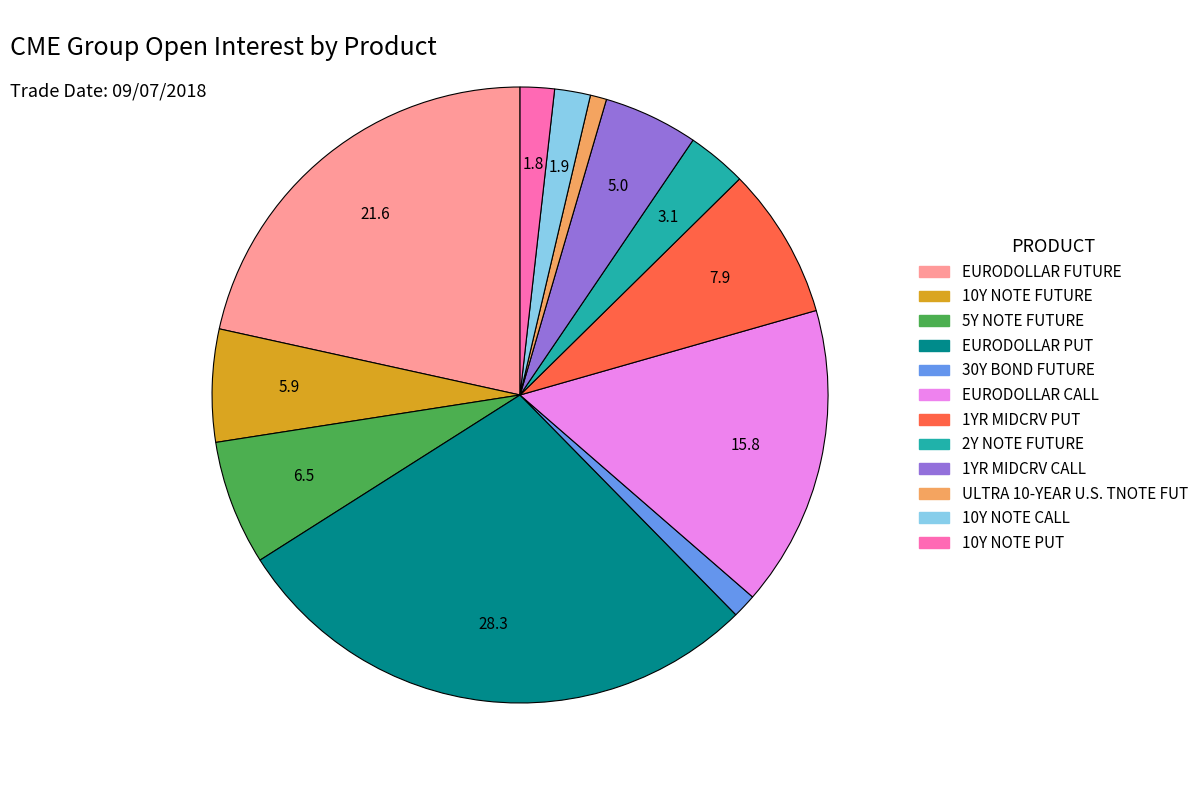

Between 10Y NOTE CALL and 5Y NOTE FUTURE, which is larger?

5Y NOTE FUTURE